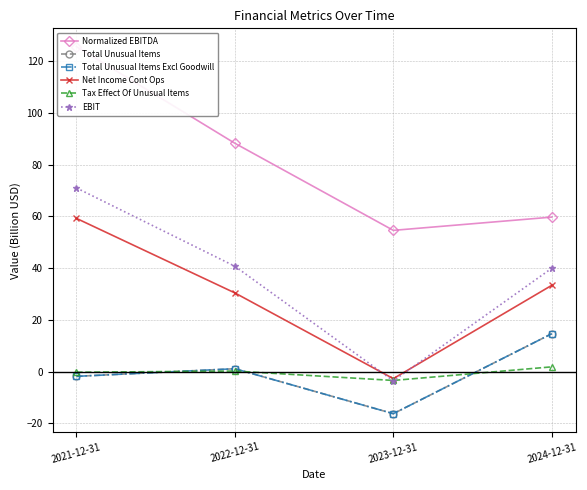

True or false: Tax Effect Of Unusual Items has more than 0 points higher than both neighbors.

True